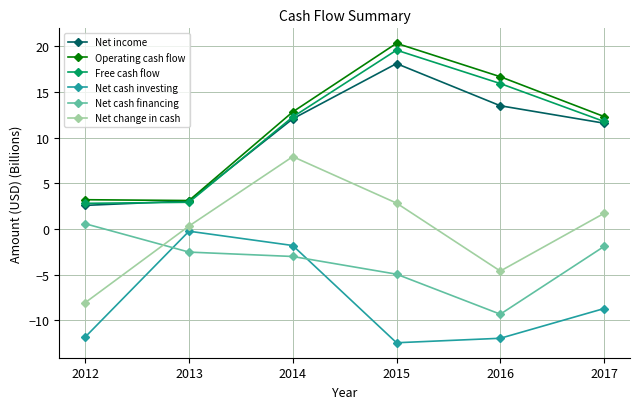

What is the spread (max minus min) of values at 2015?

32.8